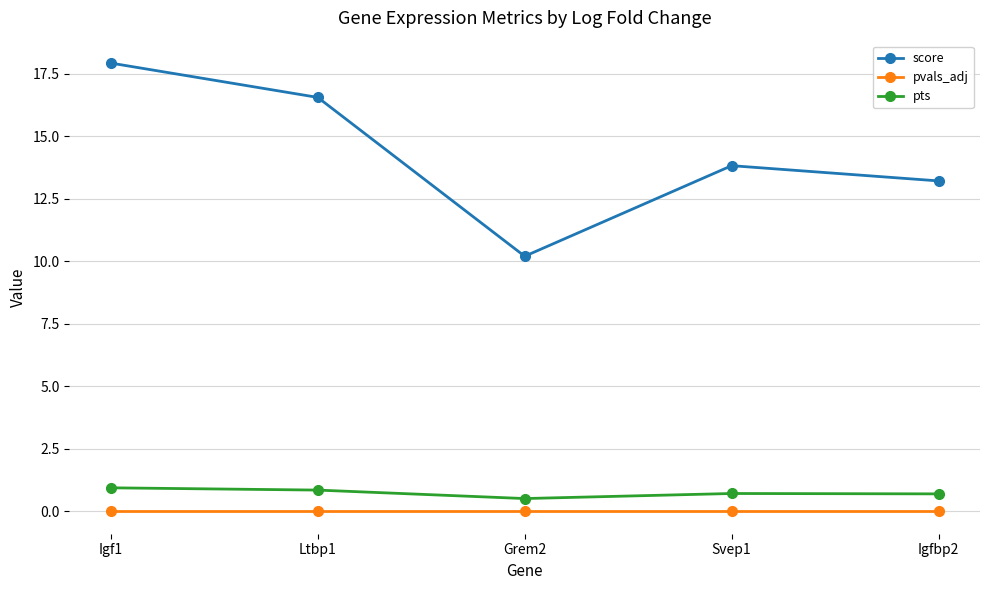

True or false: pts and pvals_adj intersect in this chart.

False